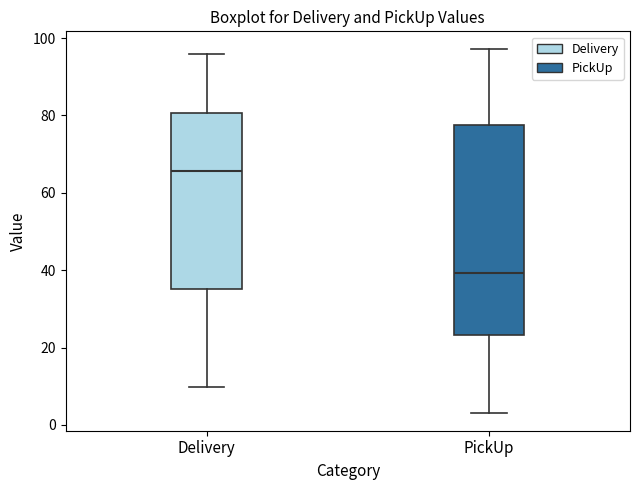

Which box has the highest median line?

Delivery